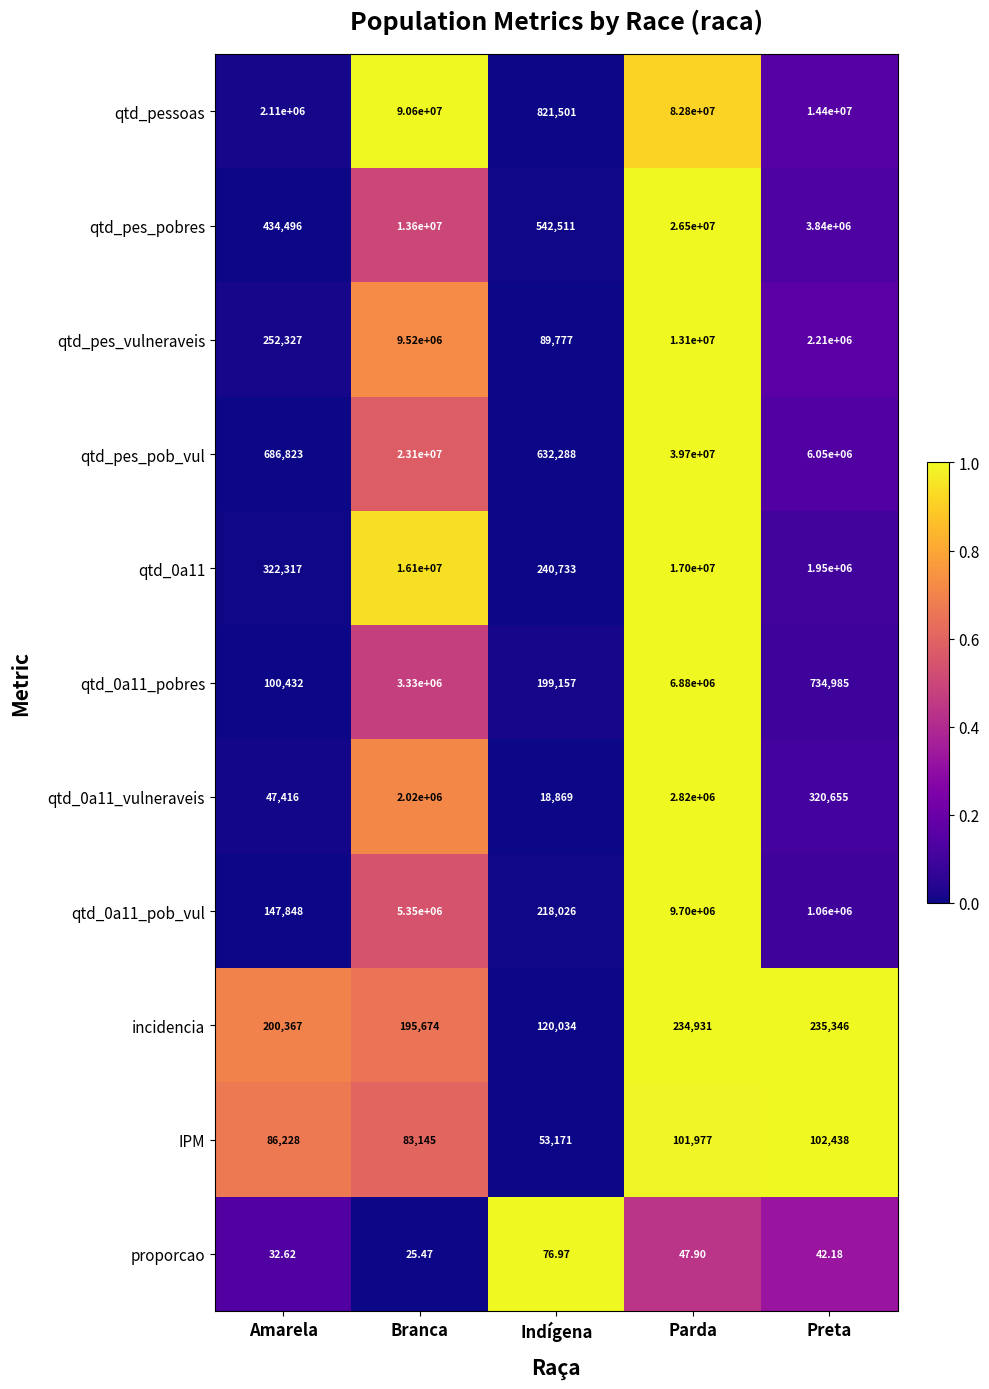

At which label is qtd_pes_vulneraveis closest to 6594888?

Branca